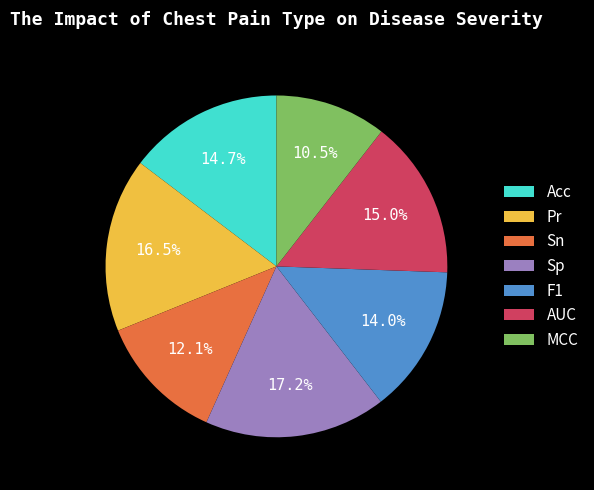

What is the largest slice in the pie chart?

Sp